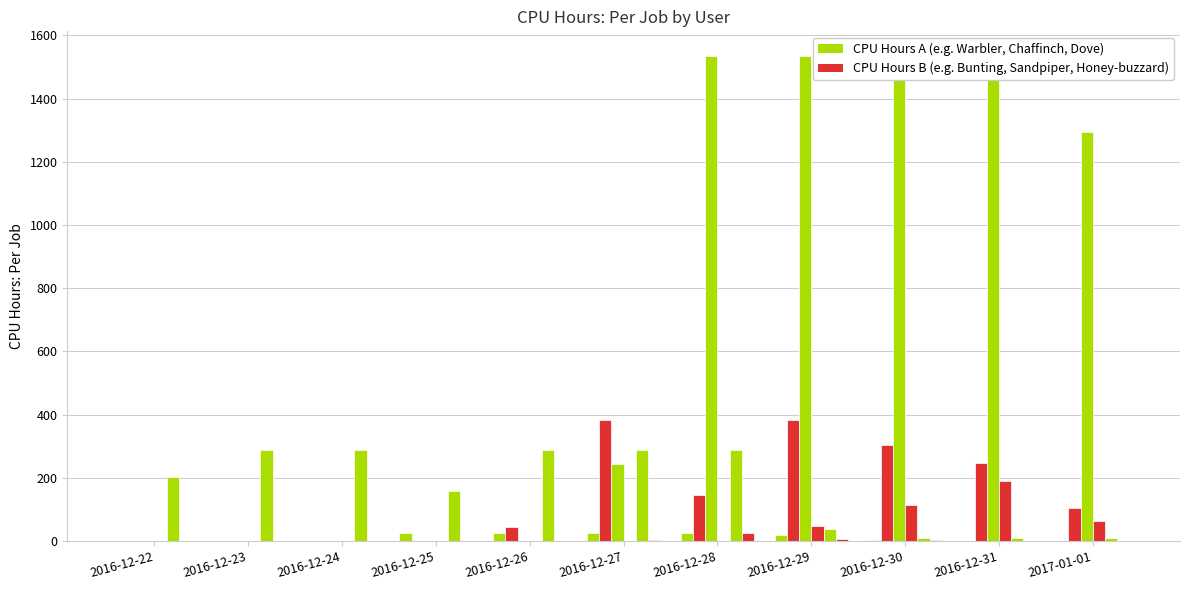

Between 2016-12-24 and 2016-12-26, which series saw the biggest shift?

Warbler, Garden